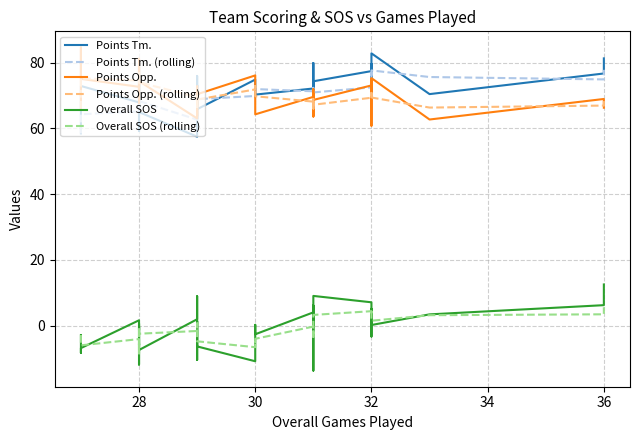

How many data points in Overall SOS are less than 0?

22